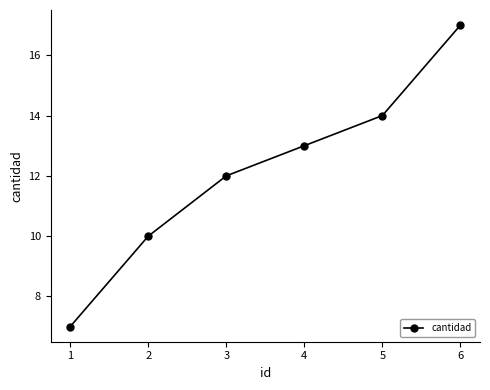

Reading left to right, transcribe all the data shown in this chart.

7	10	12	13	14	17